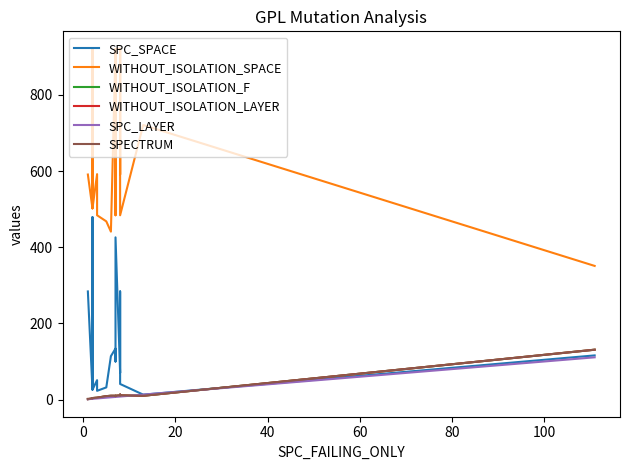

How many data points in SPECTRUM are above 10?

6